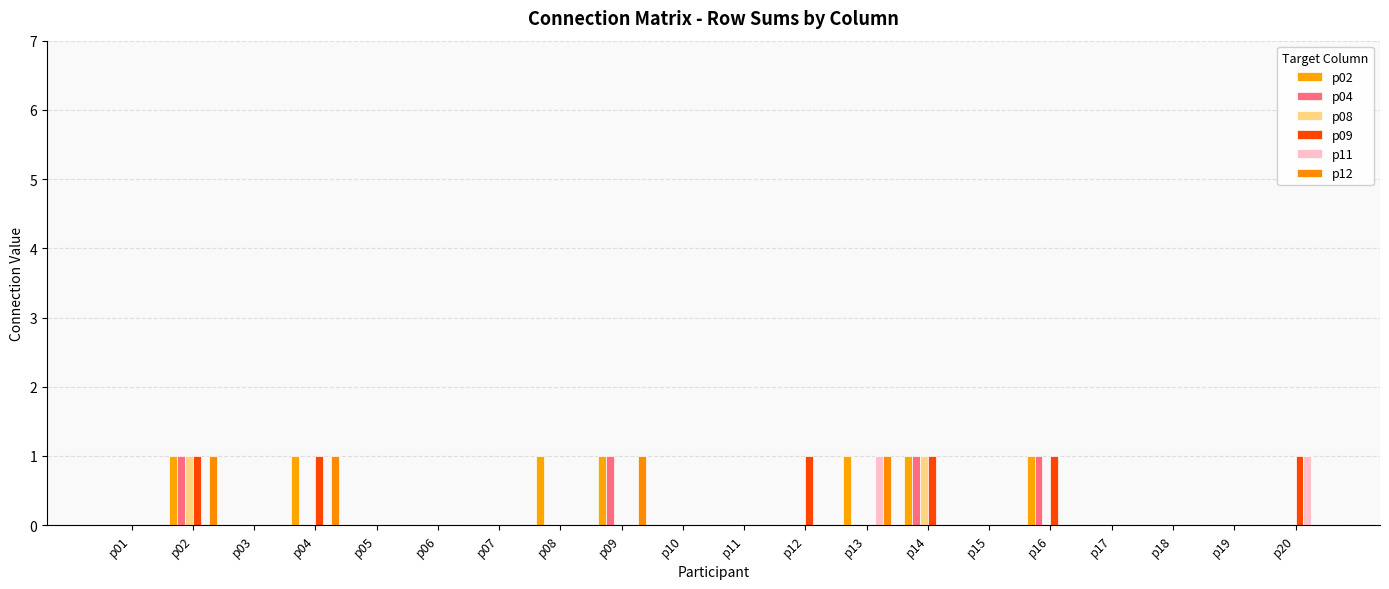

What is the total value across all series at p16?

3